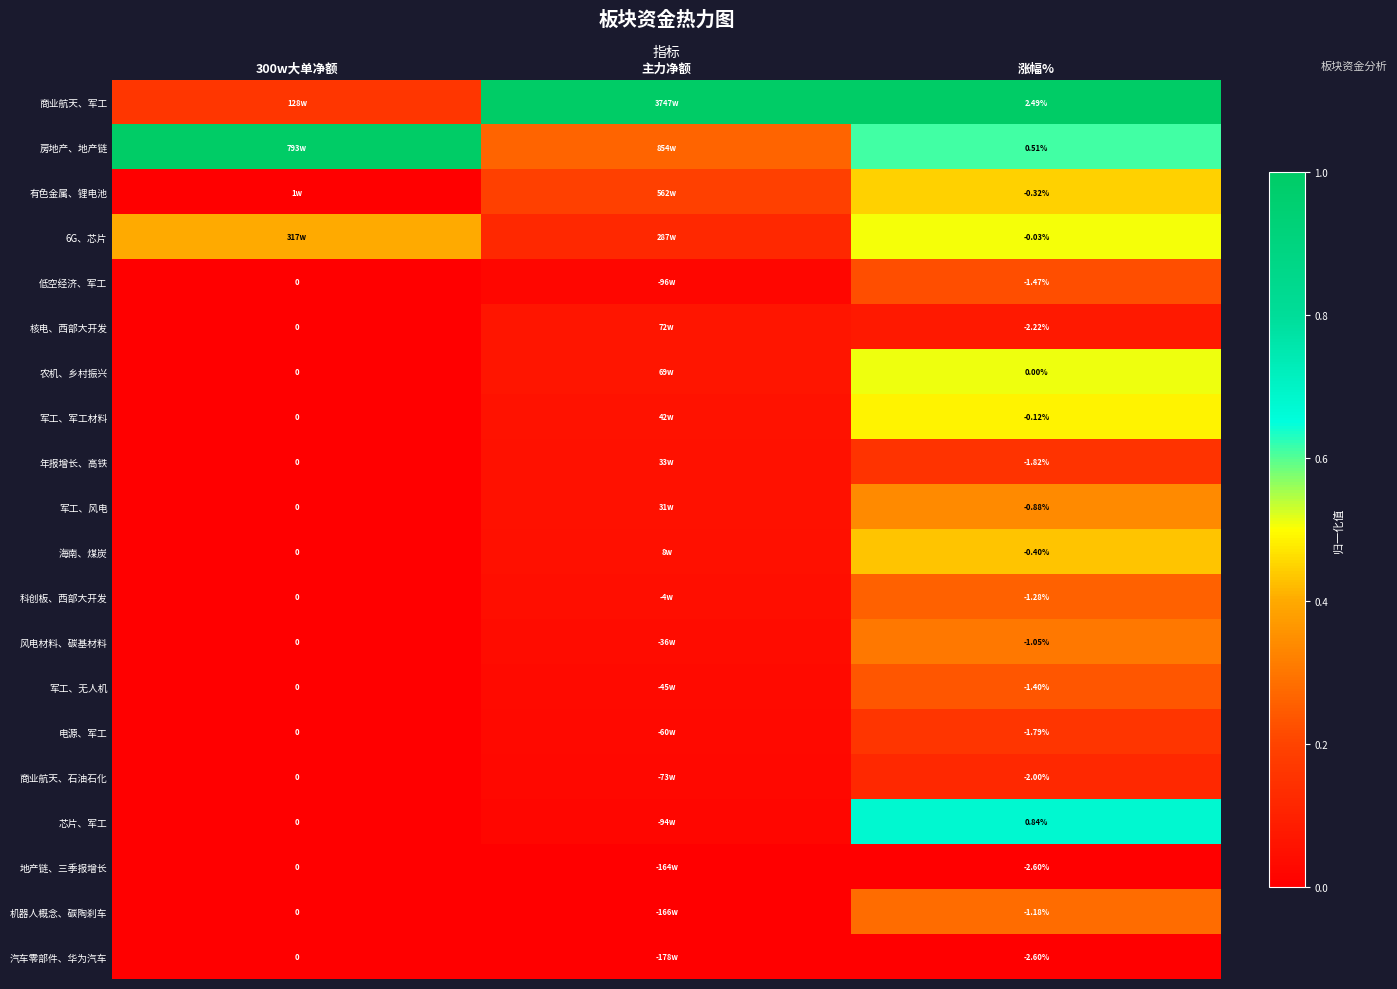

What is the total value across all series at 涨幅%?

-17.3